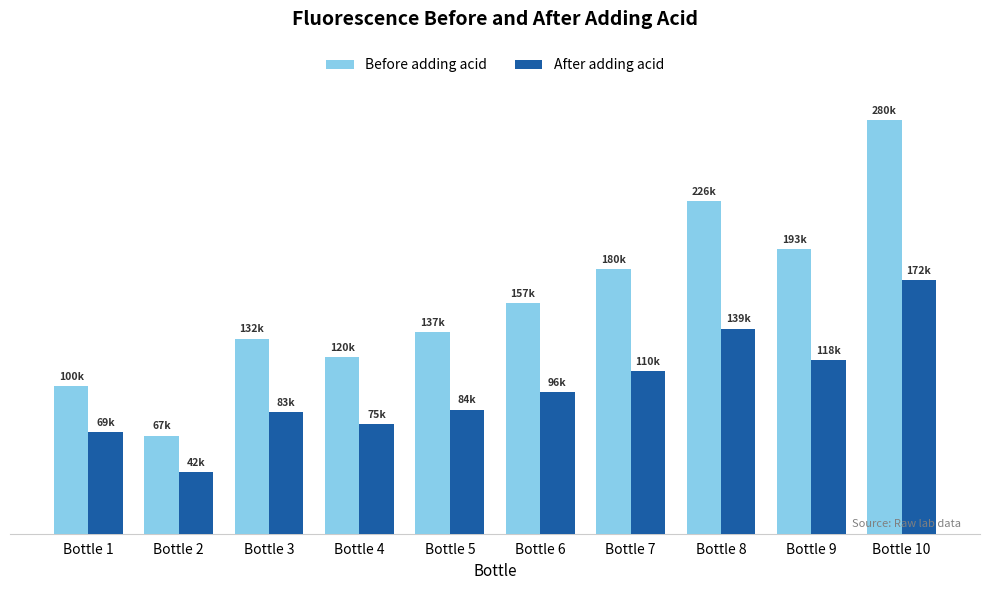

Is it true that After adding acid equals 172225.1 at Bottle 10?

True